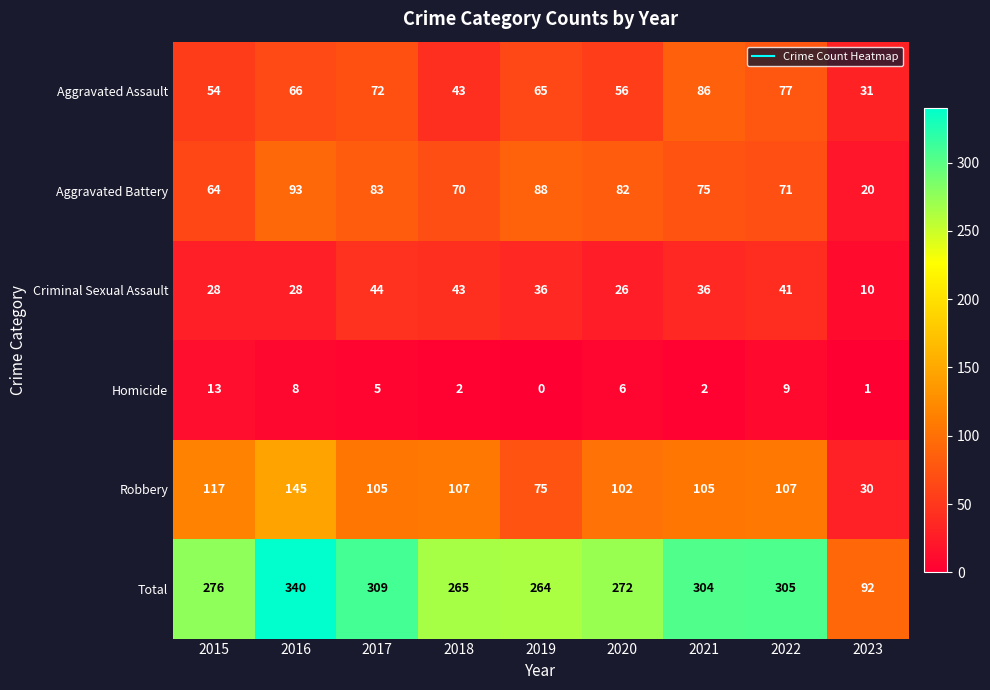

Which series changed the most between 2015 and 2019?

Robbery